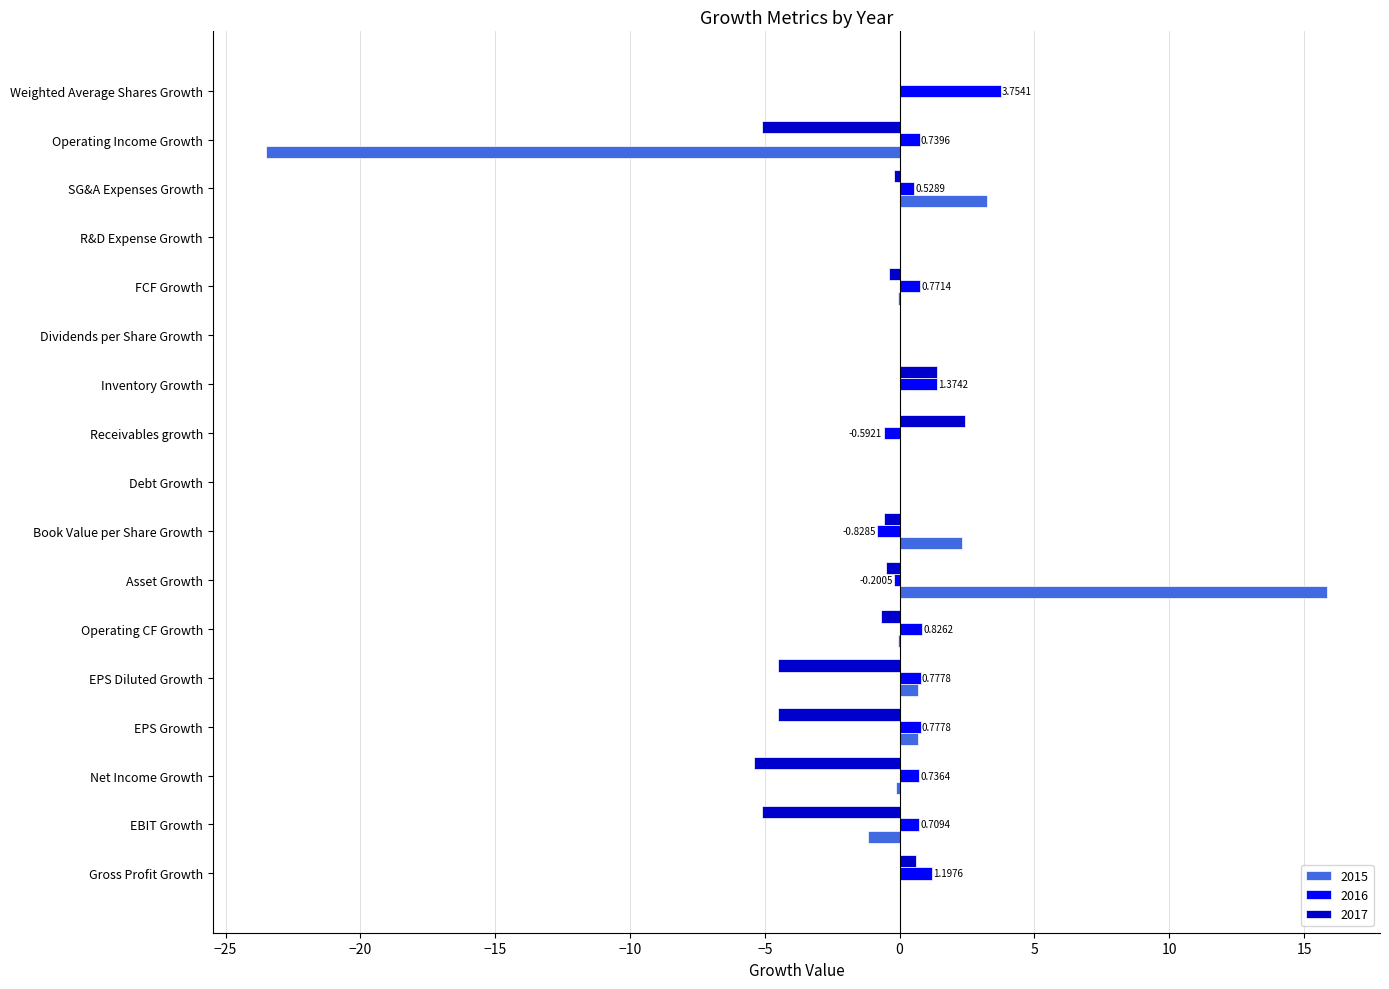

What is the sum of all 2016 values?

10.6